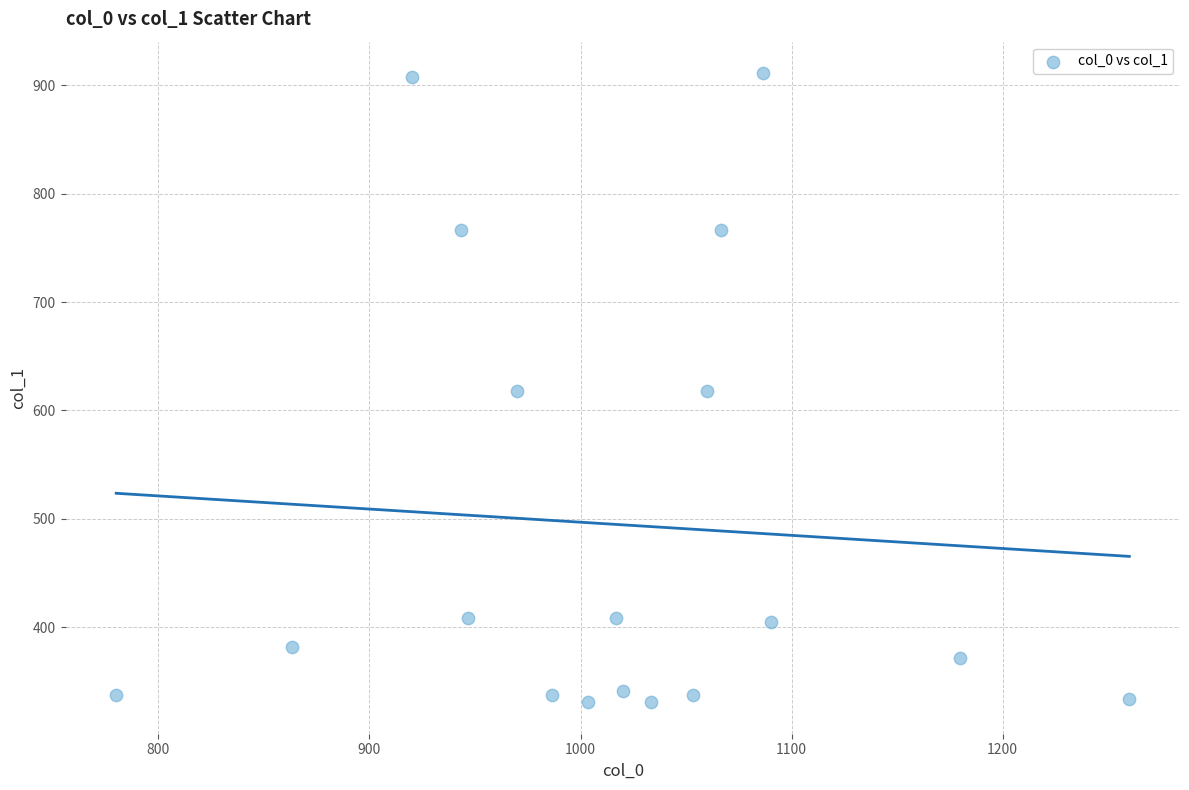

What is the range of Y values (max minus min)?

580.5